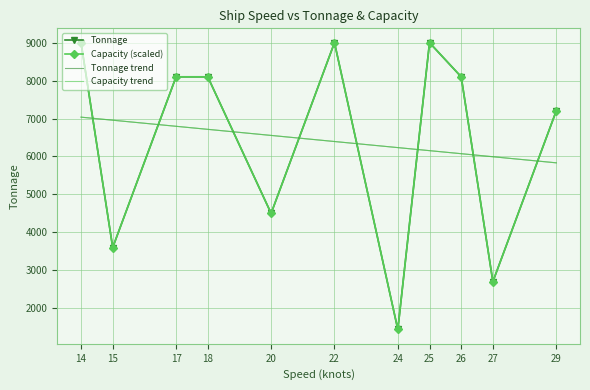

What is the value of the Capacity (scaled) point at the 9th from the left?

8100.0